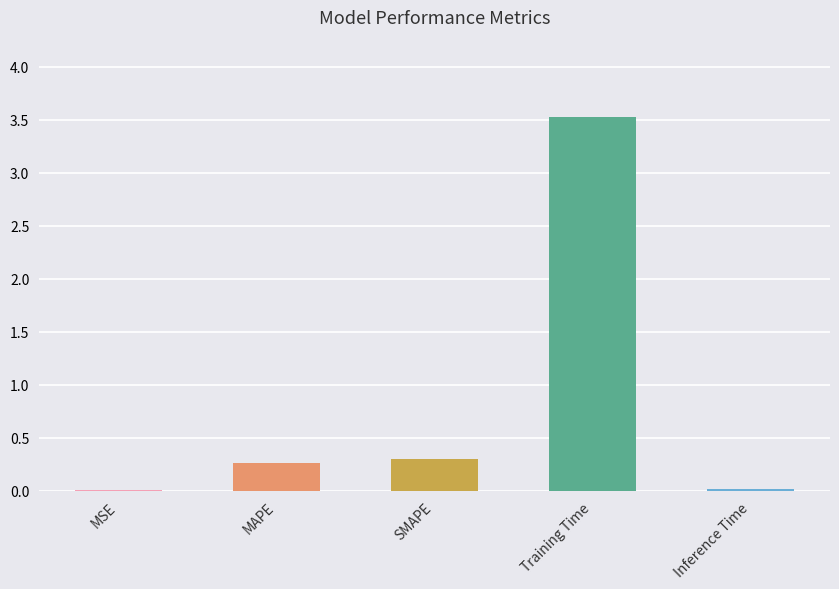

What is the average value?

0.8